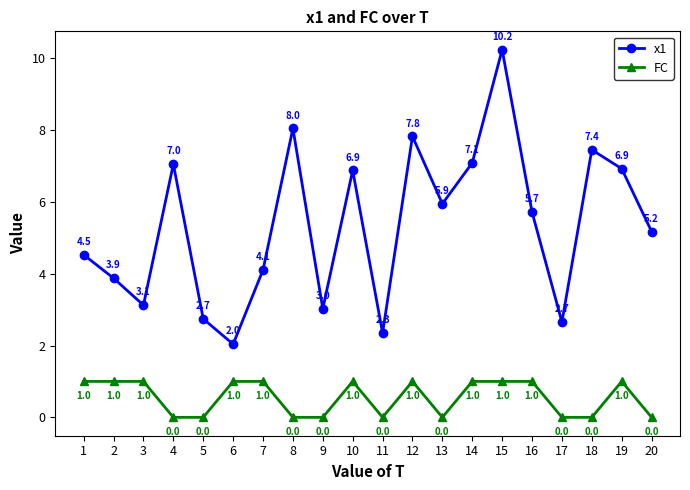

Between 11 and 16, which series saw the biggest shift?

x1